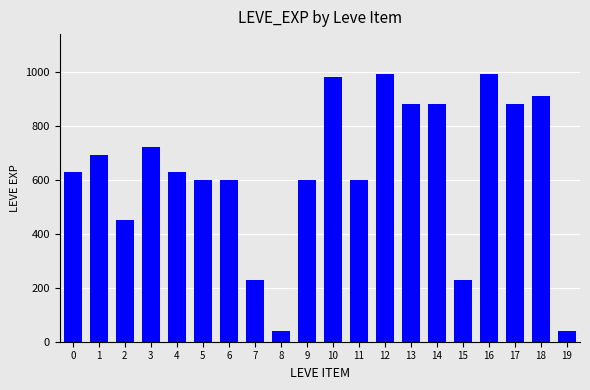

Approximately how many times larger is the value at 18 compared to 1?

1.3